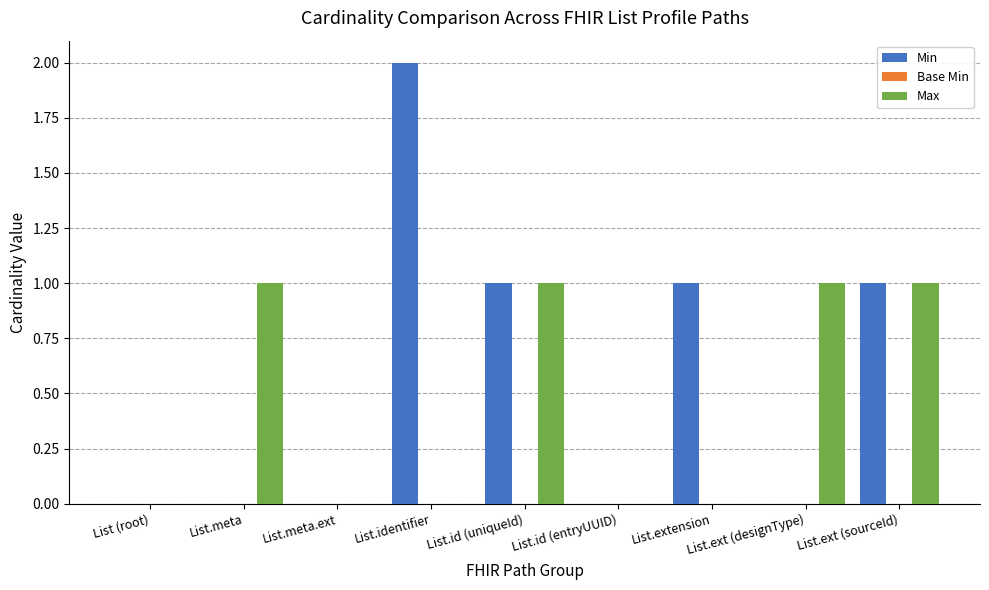

Is the value of Min at List.ext (sourceId) greater than the value of Max at List.extension?

Yes